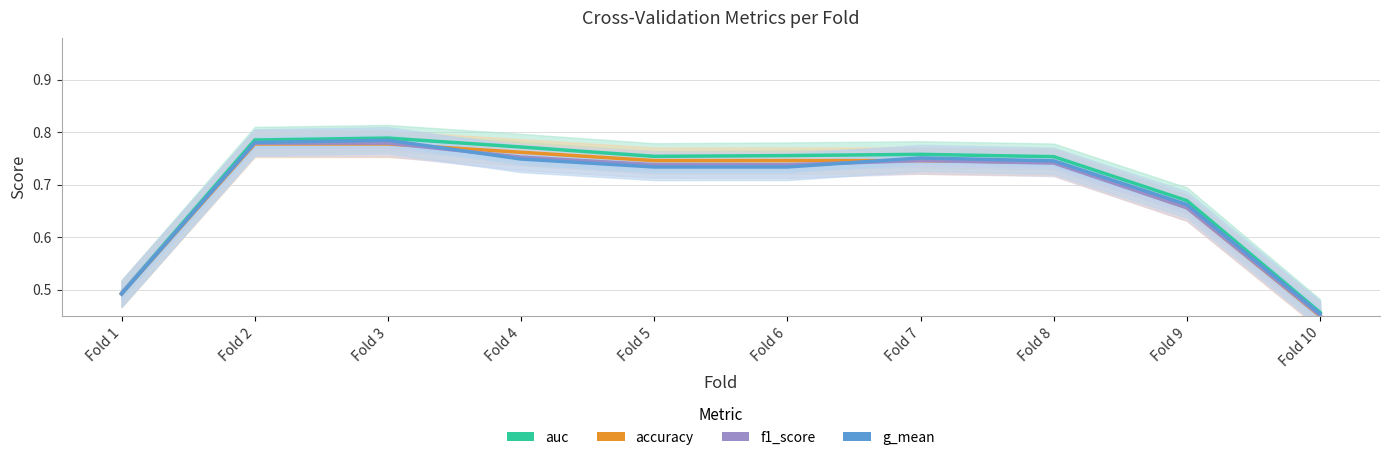

How many lines are shown in the chart?

4